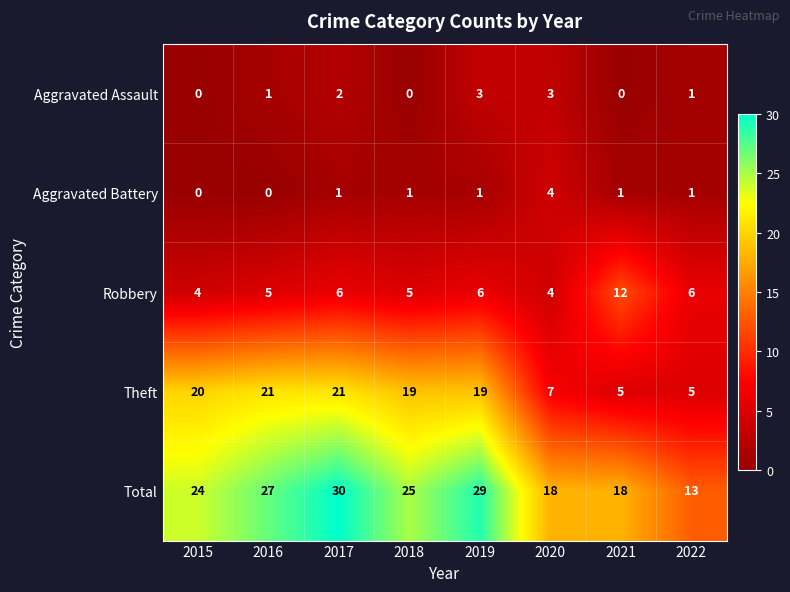

Which series has the largest total across all categories?

Total